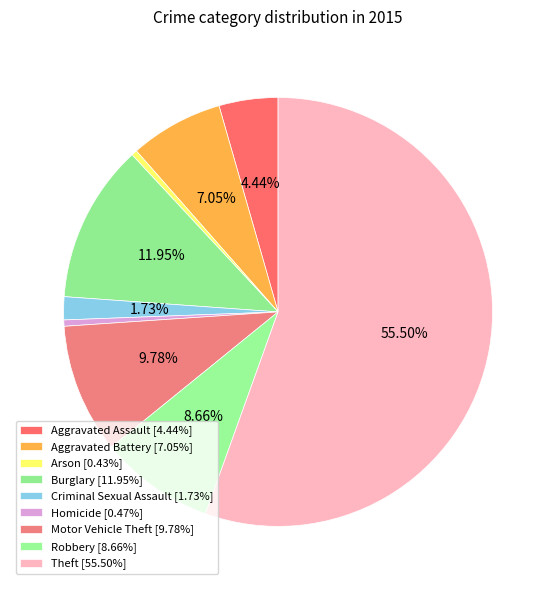

To the nearest percent, what portion does Motor Vehicle Theft represent?

10%